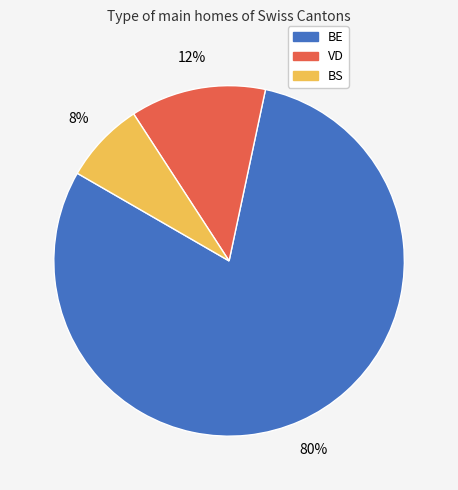

Do BS and VD together represent more than half of the pie?

No